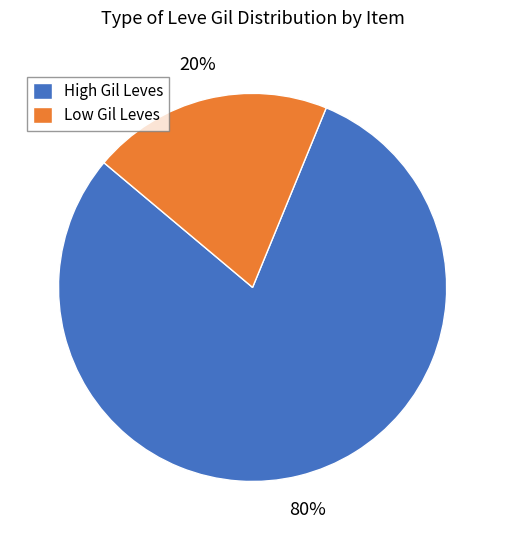

Rank the categories by value from lowest to highest.

Low Gil Leves, High Gil Leves